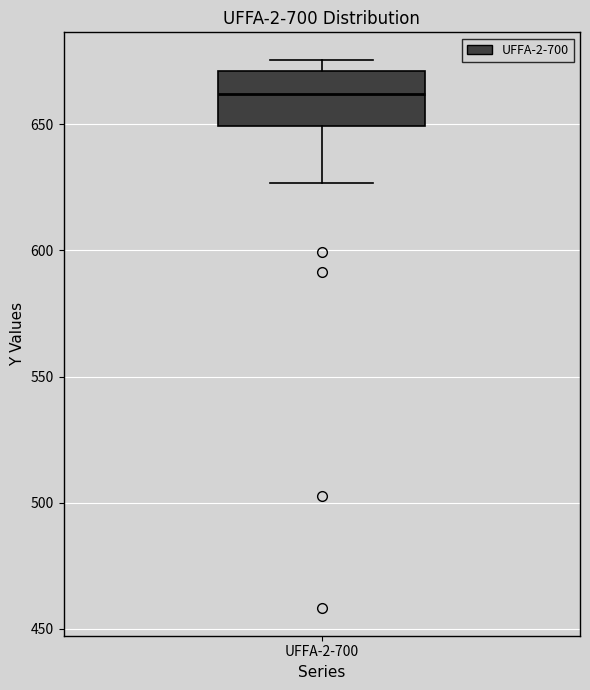

Where does the lower whisker of the box for UFFA-2-700 end on the y-axis? The values are not printed on the chart, so give them approximately, as read against the axis.

625